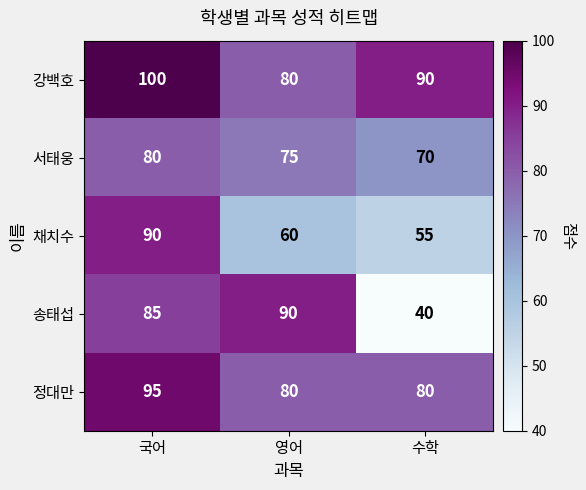

What is the sum of the 서태웅 values at 국어 and 영어?

155